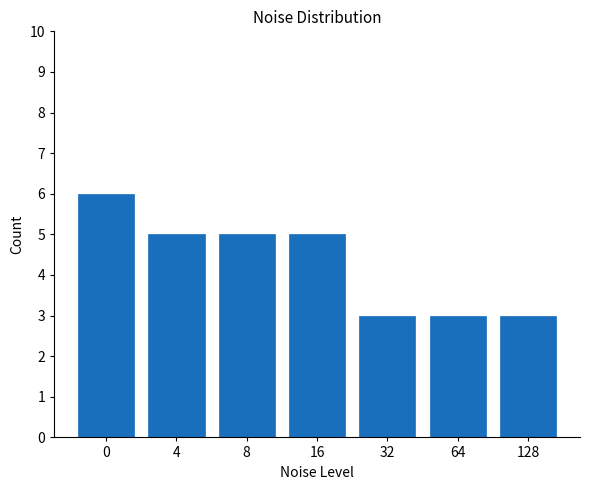

Reading left to right, transcribe all the data shown in this chart.

0=6	4=5	8=5	16=5	32=3	64=3	128=3